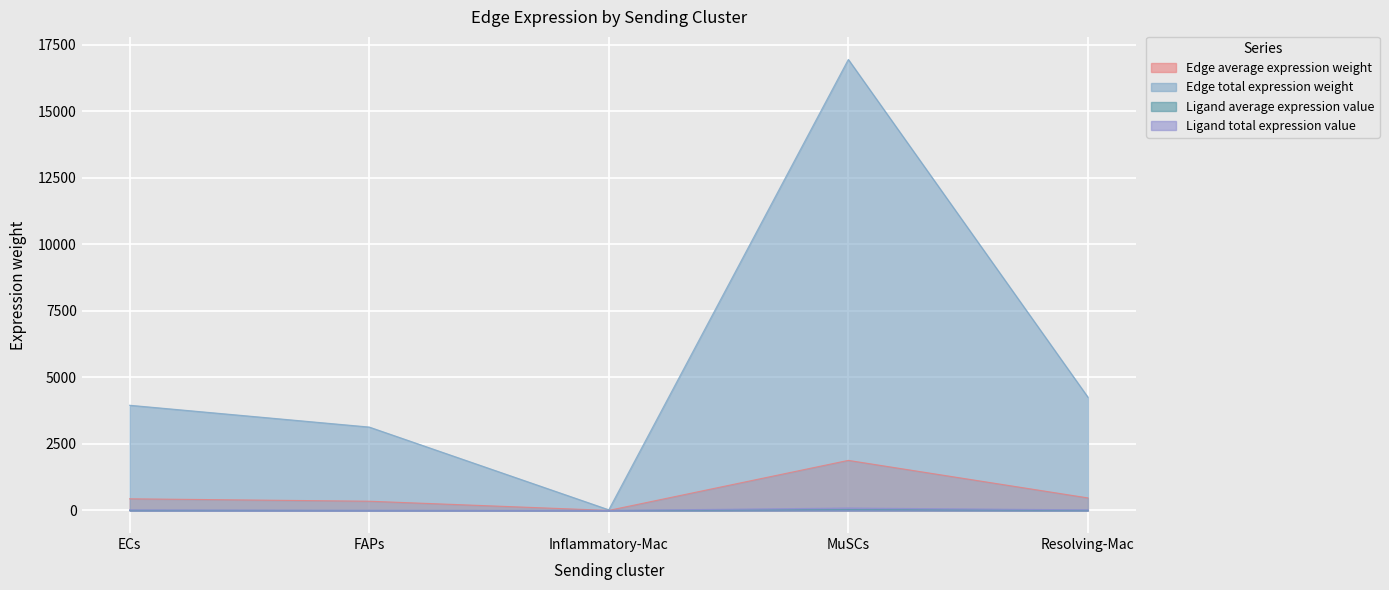

The value of Edge average expression weight at Inflammatory-Mac is 2.0. True or false?

False